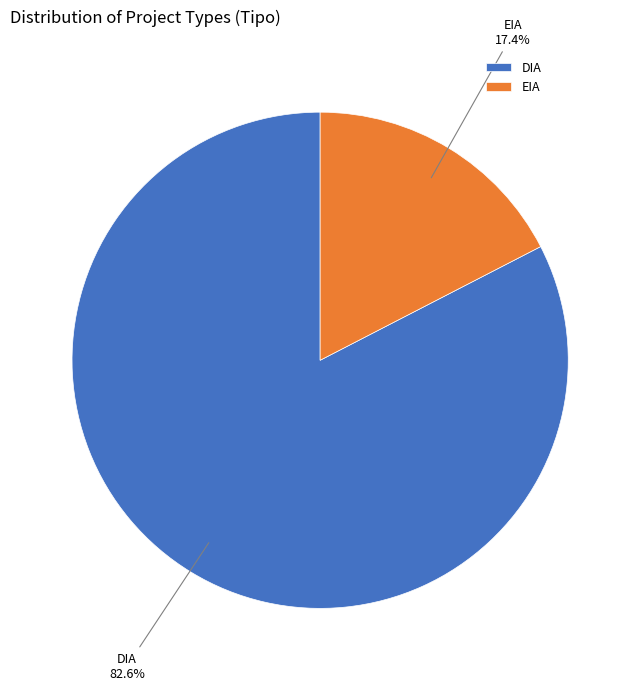

To the nearest percent, what is the combined percentage of EIA and DIA?

100%